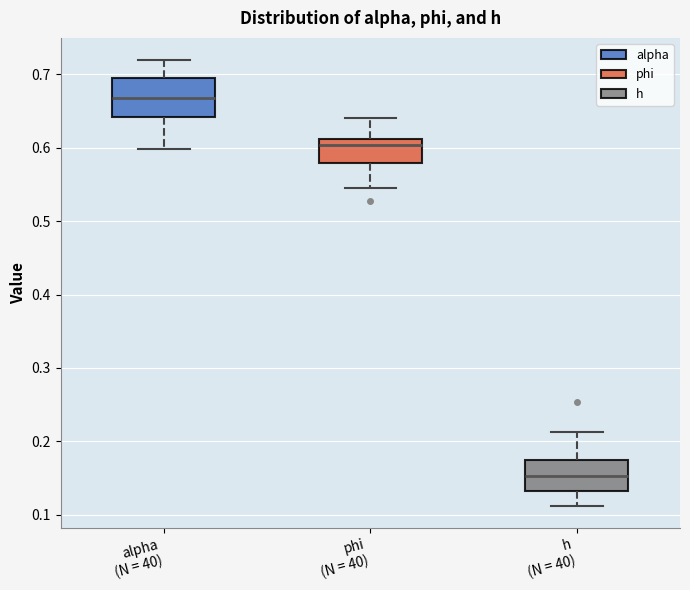

Where does the upper whisker of the box for phi (N = 40) end on the y-axis? The values are not printed on the chart, so give them approximately, as read against the axis.

0.64